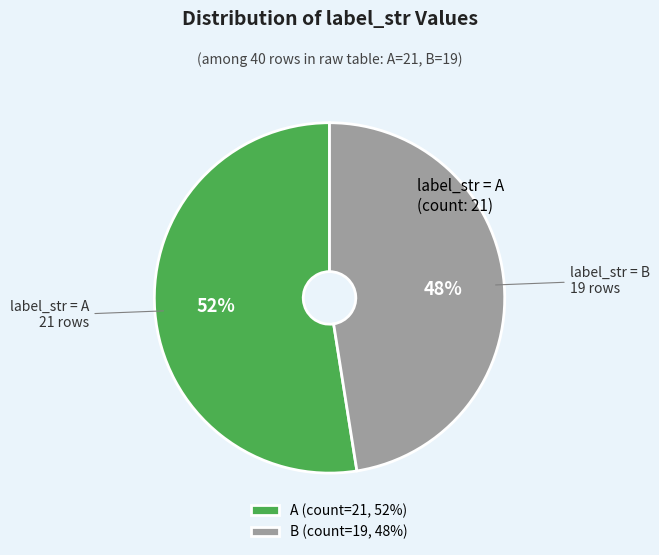

Does any single category account for the majority?

Yes